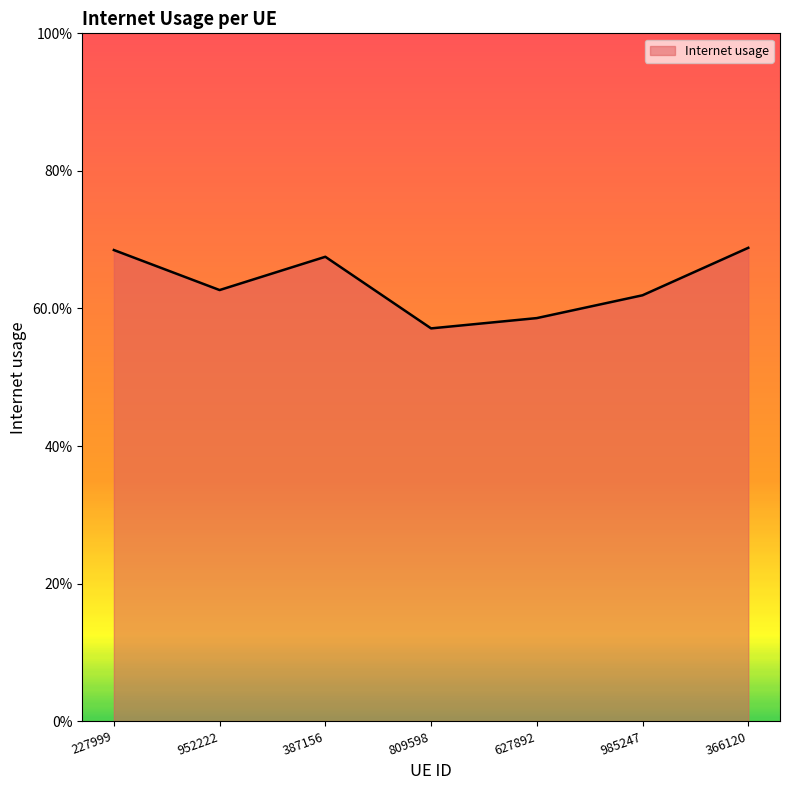

Does the chart display data point markers on the line(s)?

No